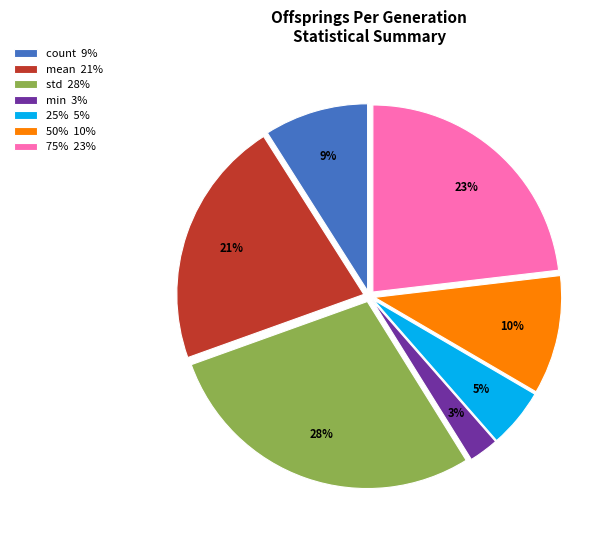

How many slices are in this pie chart?

7